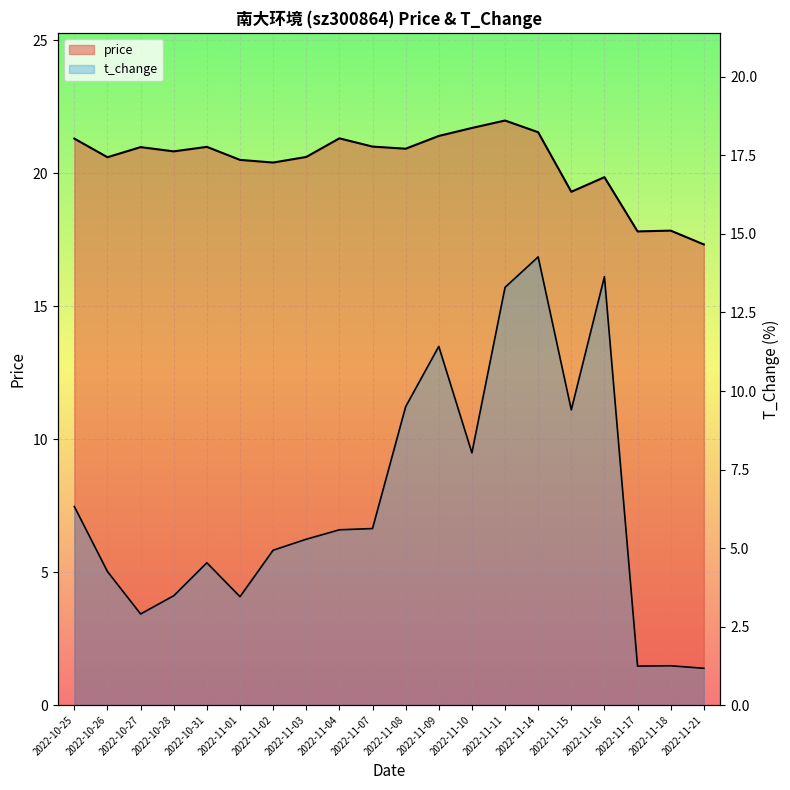

How many values in the t_change series exceed 5?

11